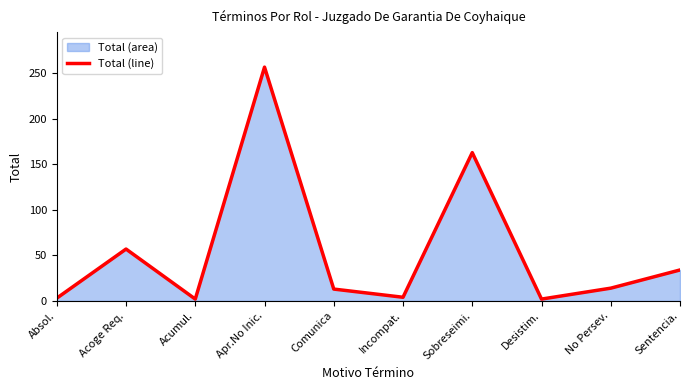

What is the label of the 2nd point from the right?

No Persev.